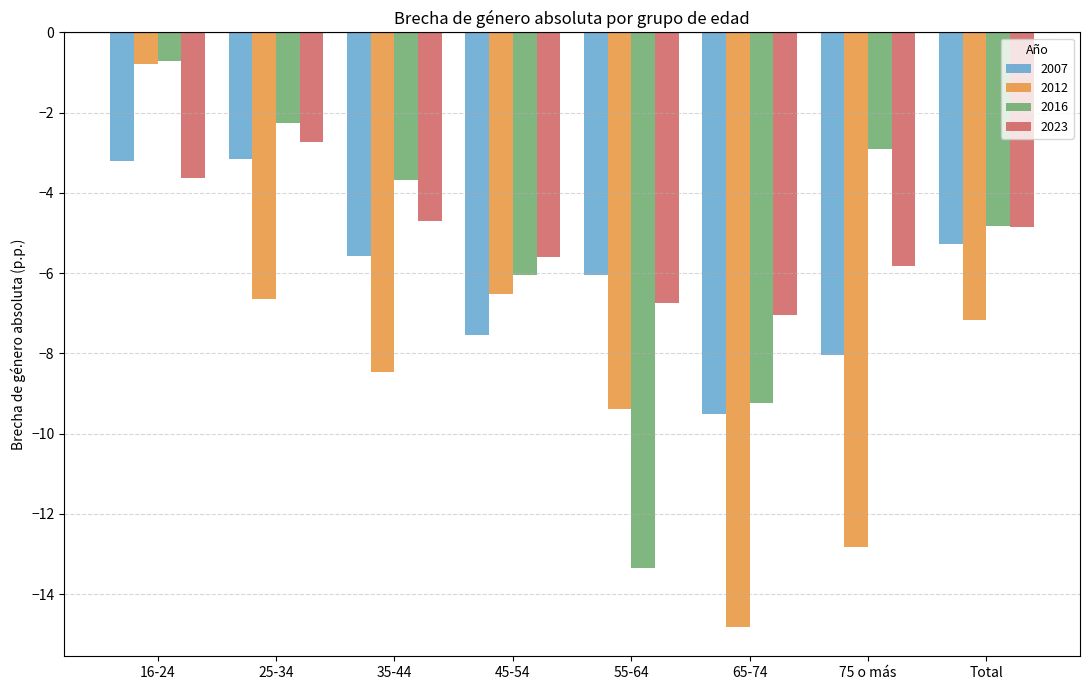

What are all the series names shown in the legend?

2007, 2012, 2016, 2023